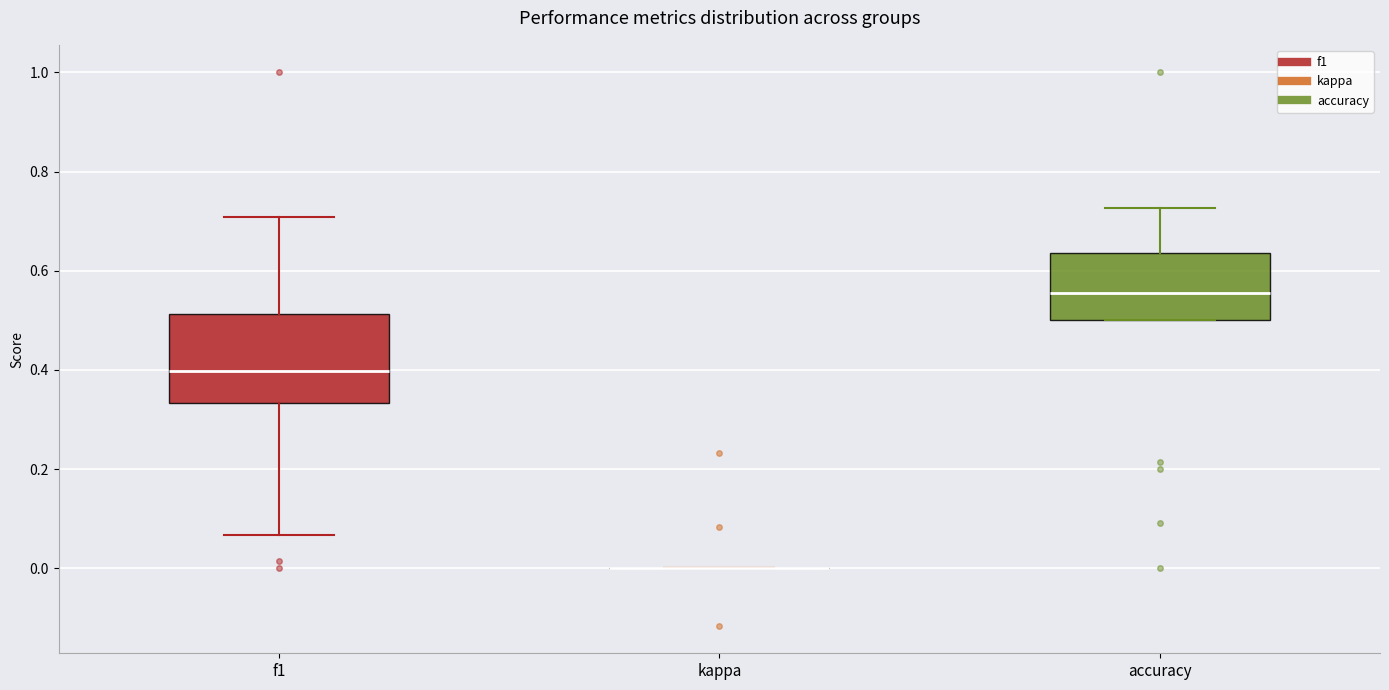

Where is the lower edge of the box for f1 on the y-axis? The values are not printed on the chart, so give them approximately, as read against the axis.

0.34